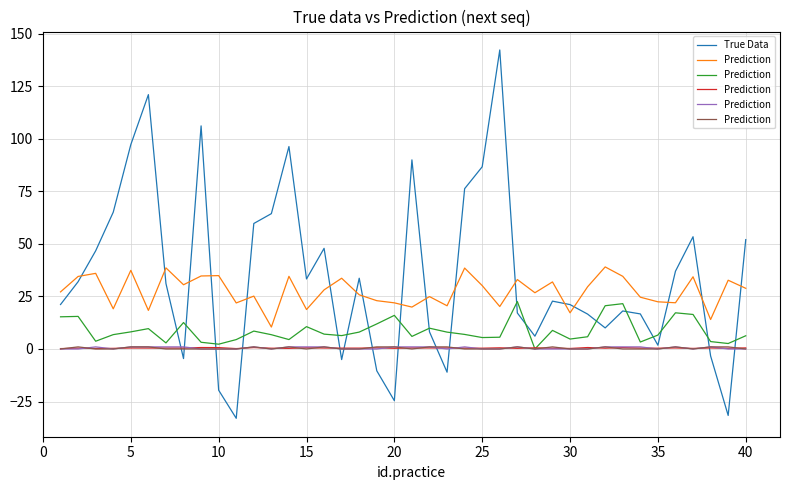

The True Data series shows 97.2 at 5. True or false?

True